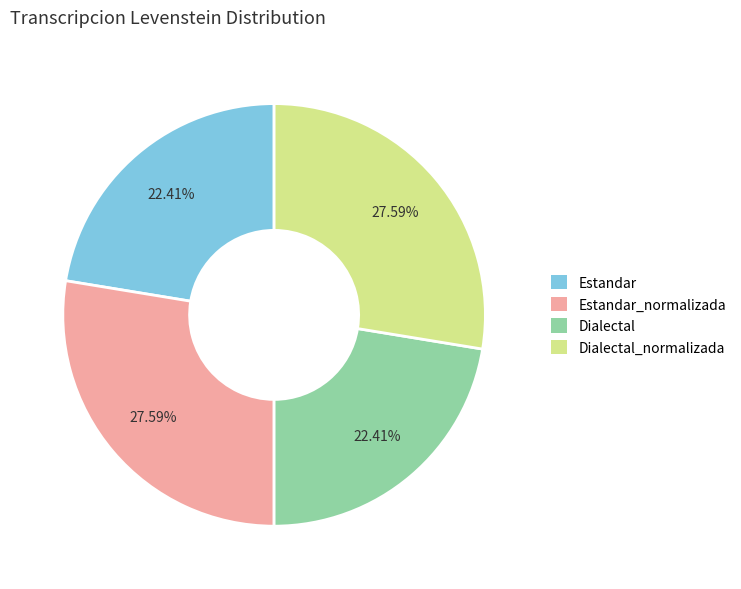

Is there any slice that represents more than half of the pie?

No